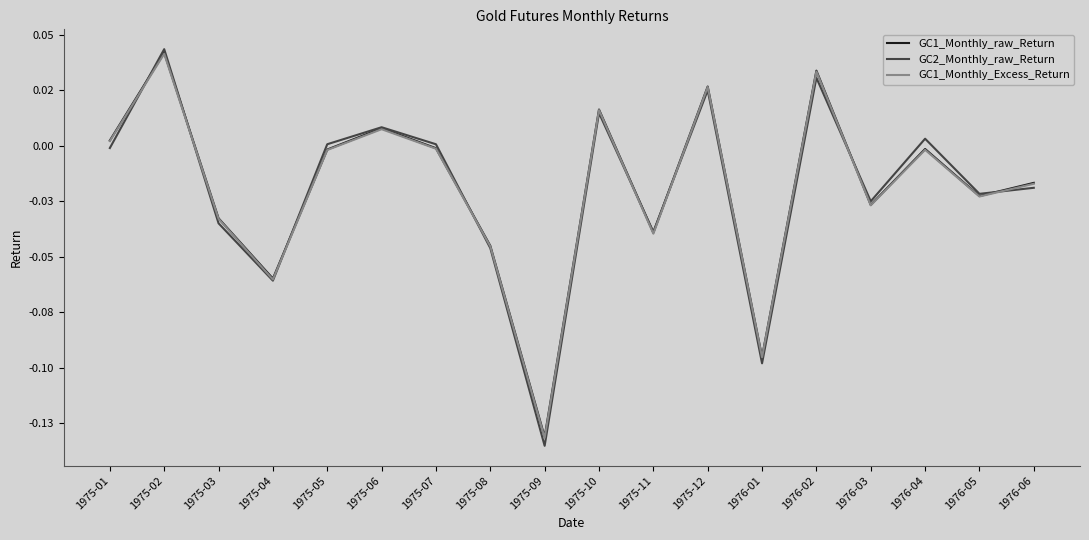

What are all the series names shown in the legend?

GC1_Monthly_raw_Return, GC2_Monthly_raw_Return, GC1_Monthly_Excess_Return